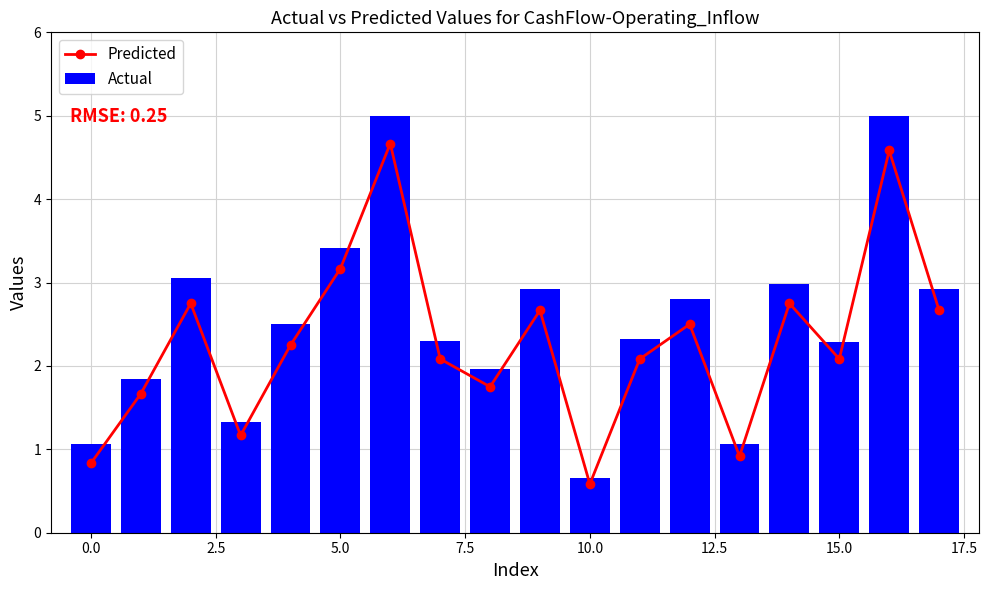

What position from the left is 17?

18